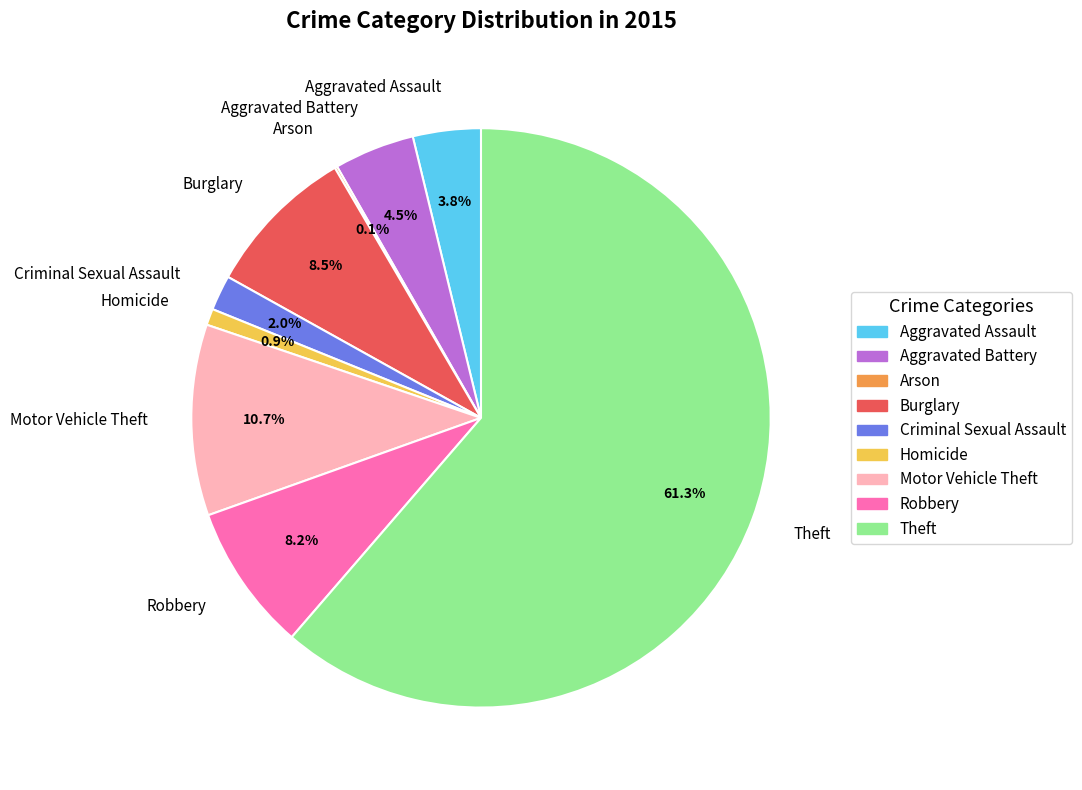

Which category has the biggest portion of the pie?

Theft